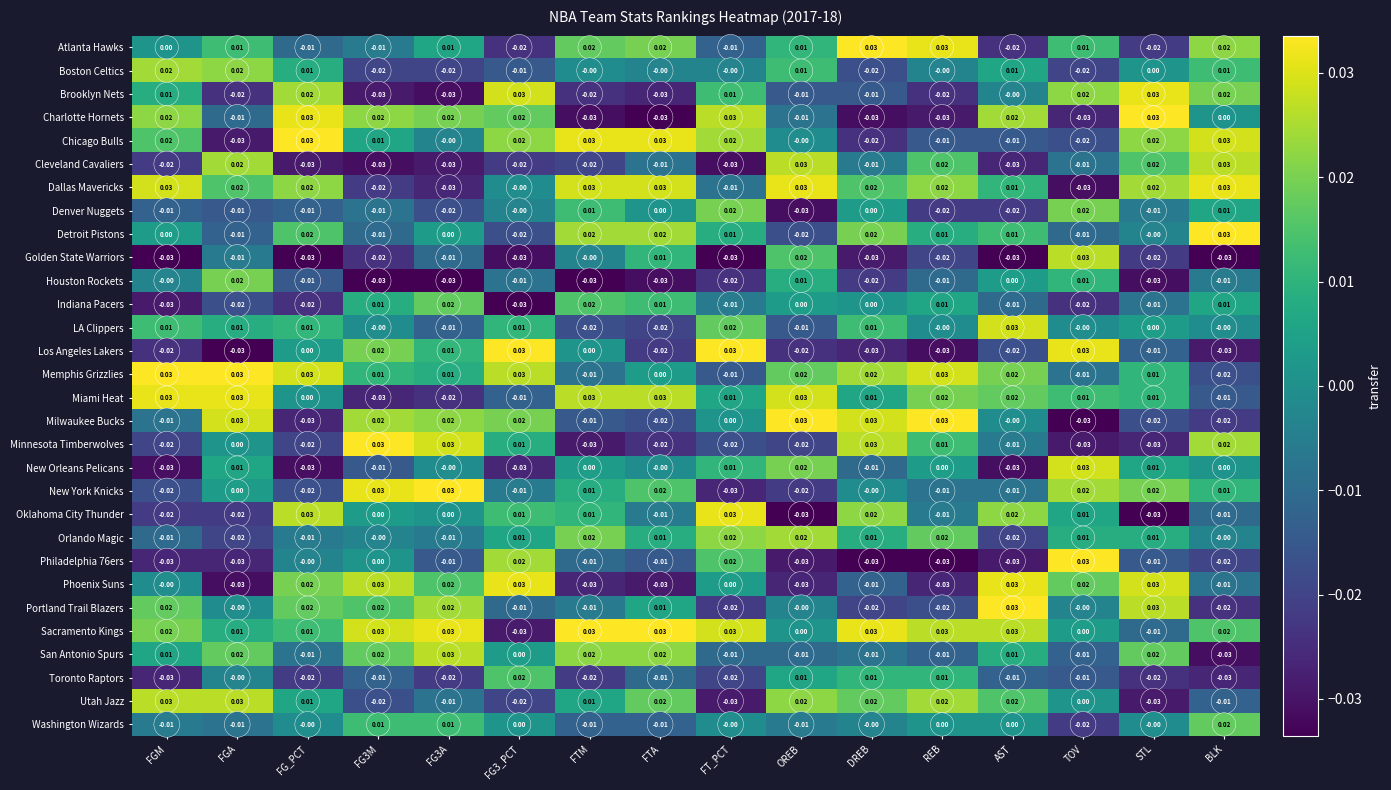

Which series has the largest total across all categories?

Sacramento Kings